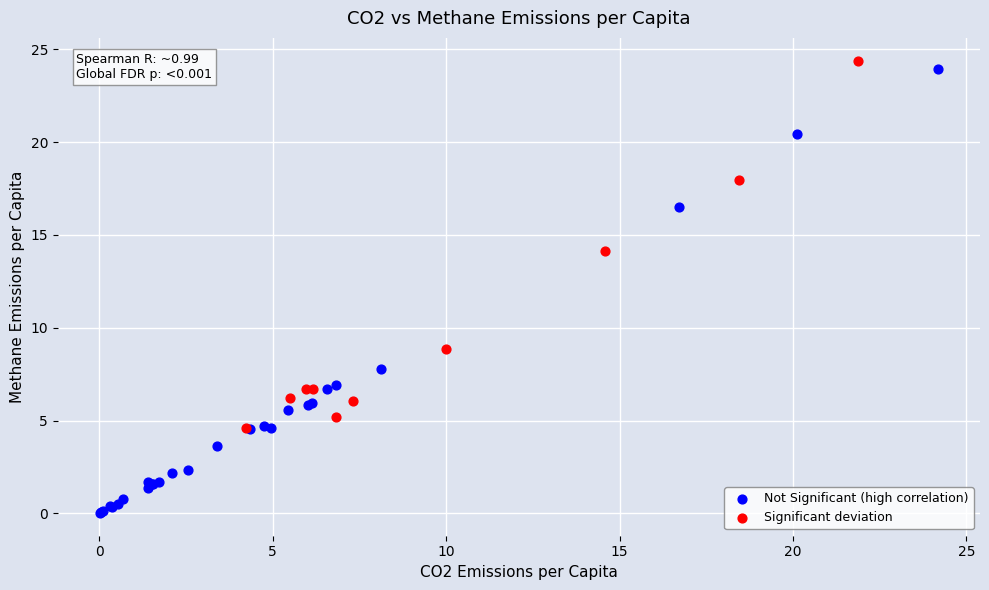

Which series contains the lowest Y value?

Not Significant (high correlation)